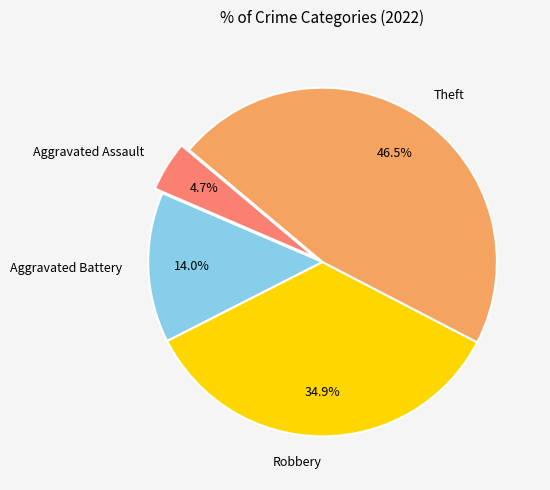

Is there any slice that represents more than half of the pie?

No